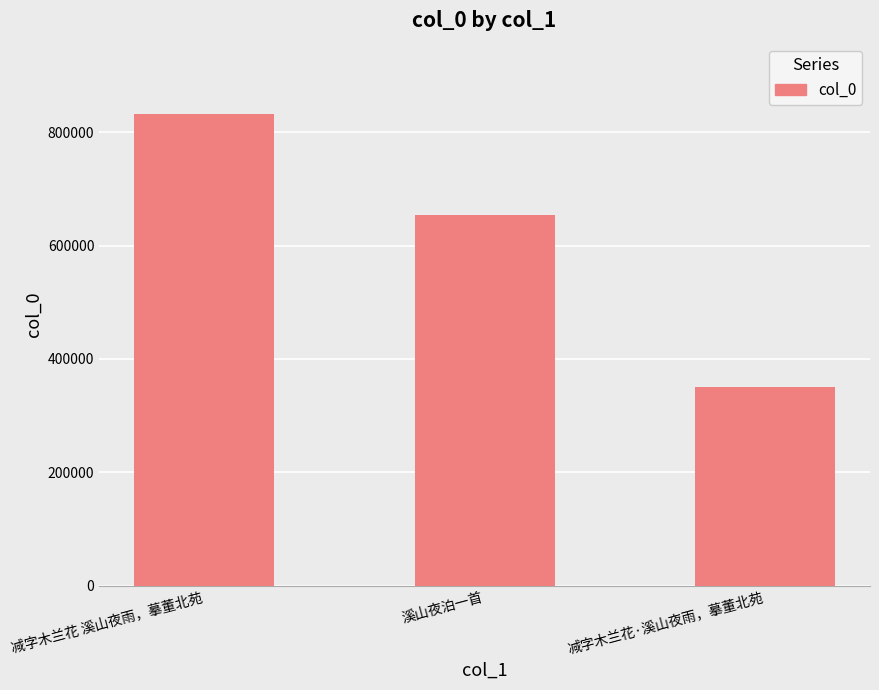

Are the bars grouped side by side (vs. stacked)?

No